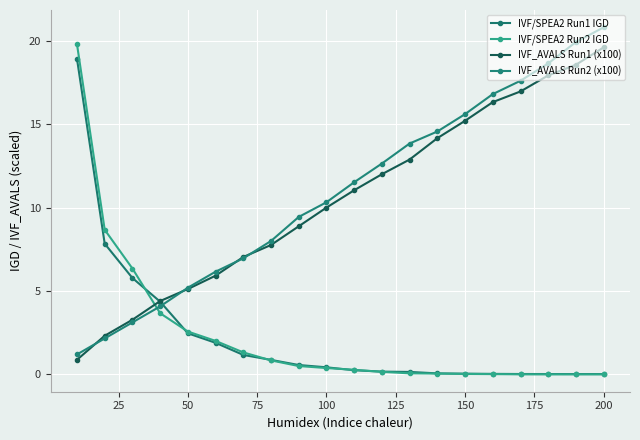

What is the maximum value for IVF_AVALS Run2 (x100)?

20.8